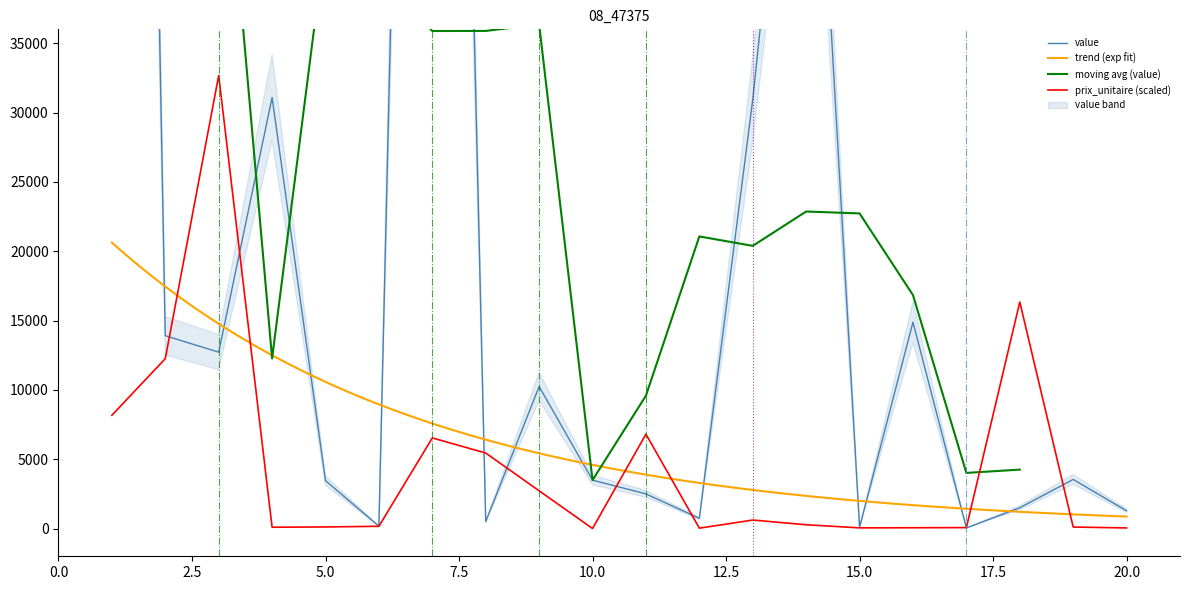

What is the highest value of the prix_unitaire series?

32672.2